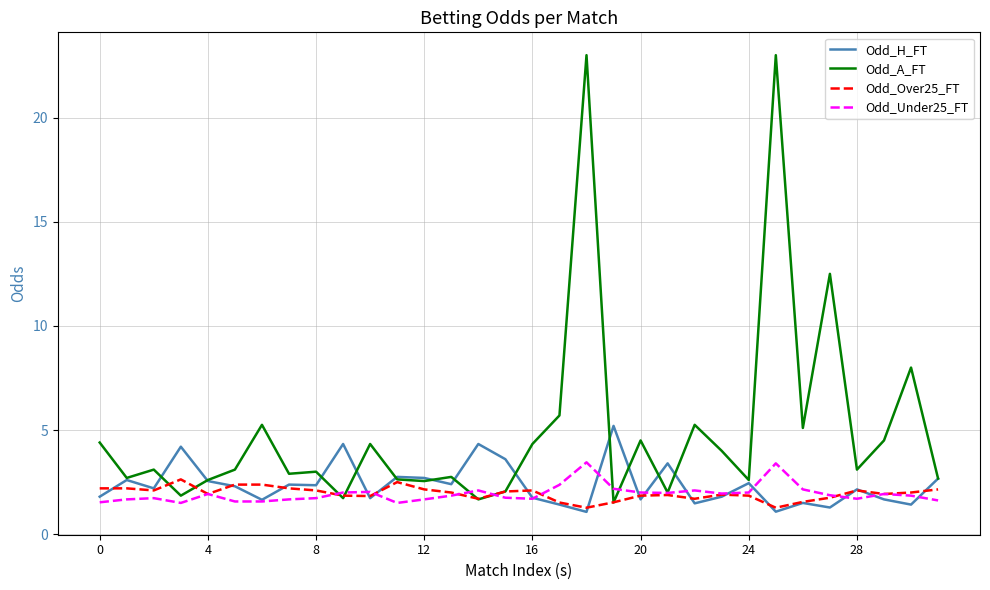

Which series has the largest total across all categories?

Odd_A_FT